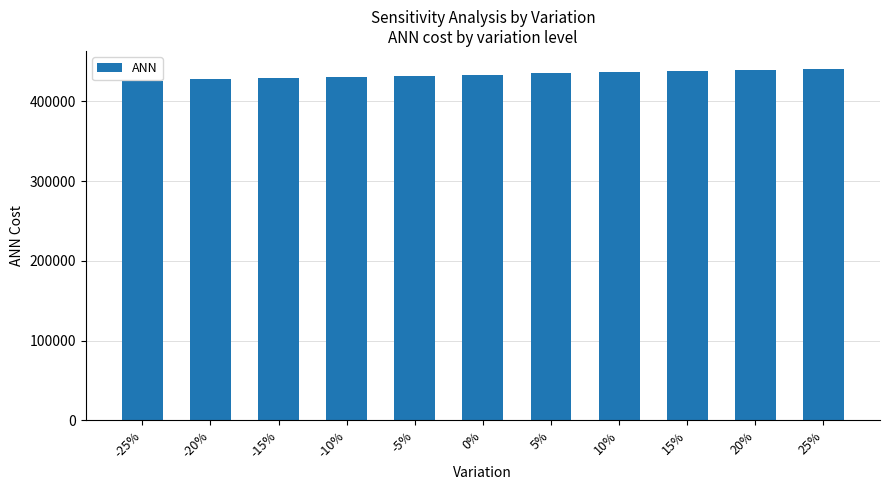

True or false: the data shows 710972.6 at -15%.

False